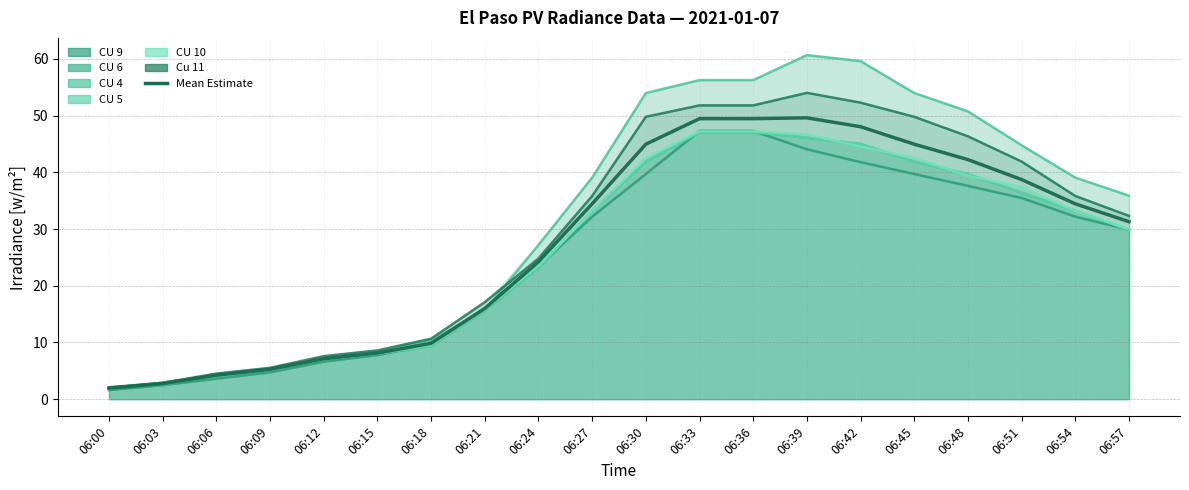

What is the difference between the maximum and minimum values?

47.7